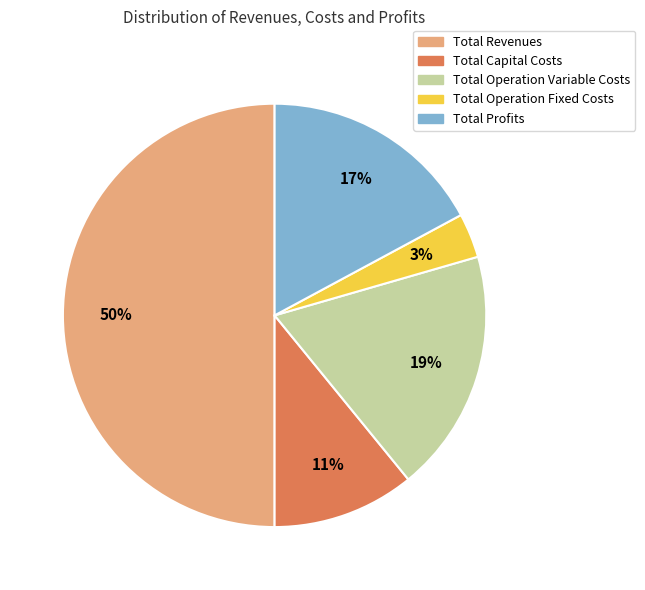

To the nearest percent, what is the combined percentage of Total Revenues and Total Operation Variable Costs?

69%